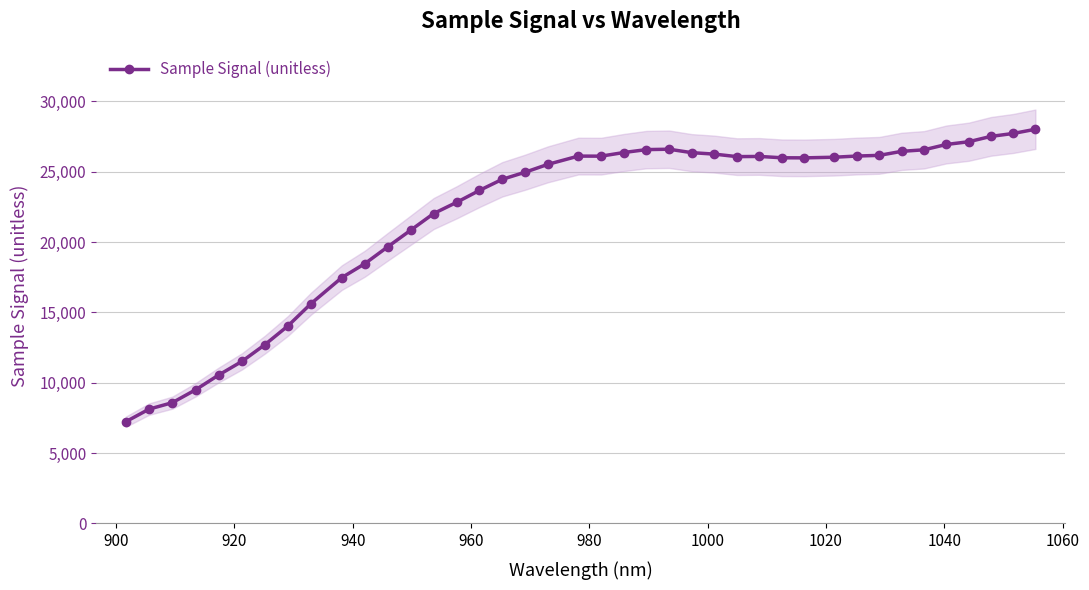

What is the difference between the maximum and second lowest values?

19884